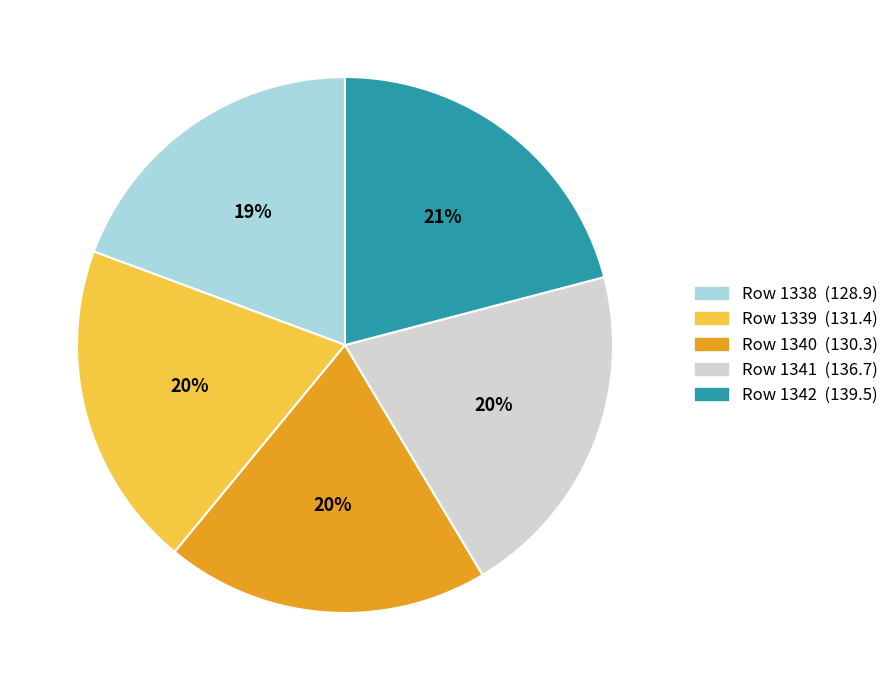

To the nearest percent, what is the difference between the largest and smallest slice percentages?

2%